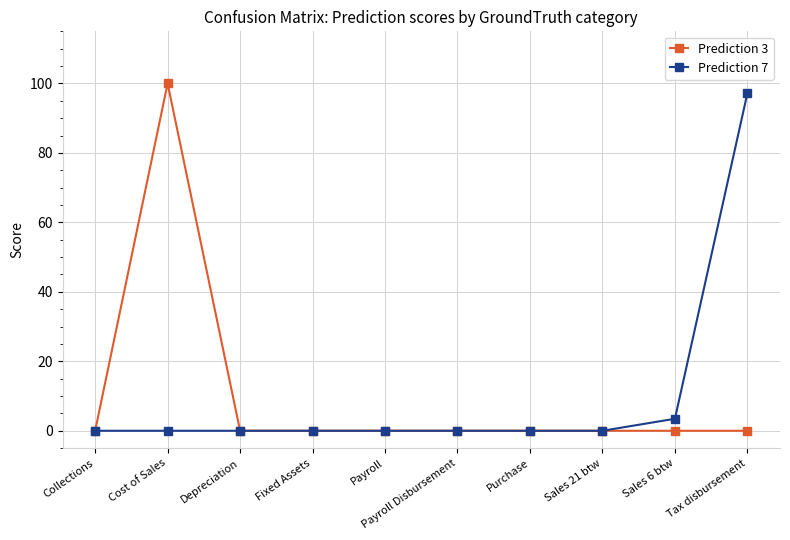

At how many categories does at least one series exceed 24?

2